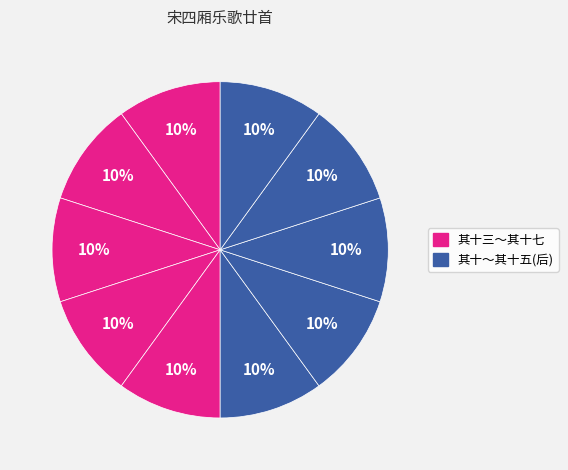

How many segments does this pie chart have?

10